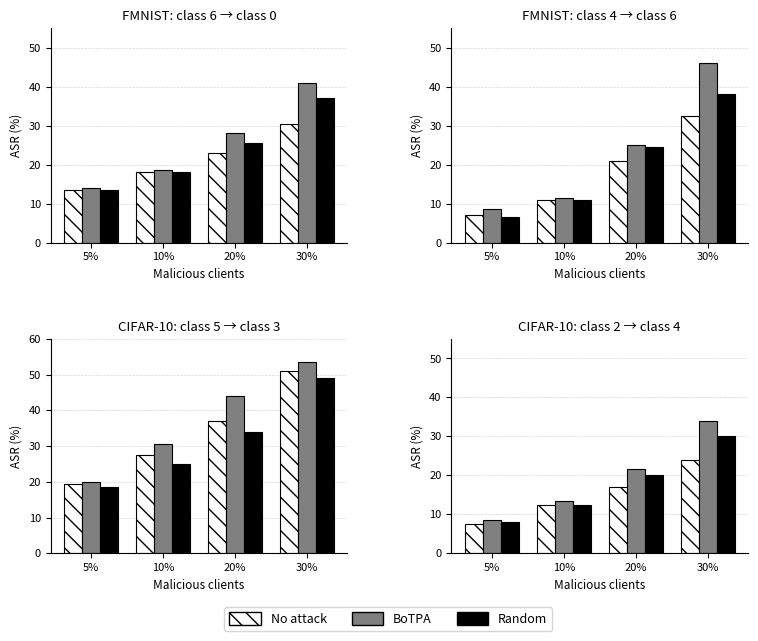

What is the spread (max minus min) of values at 10%?

1.0